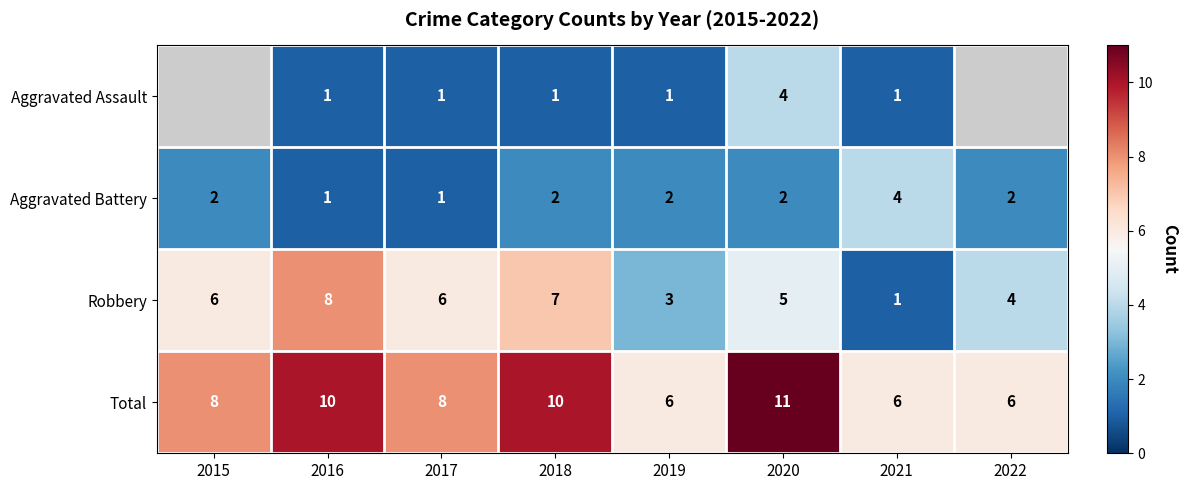

Which series has the largest total across all categories?

Total